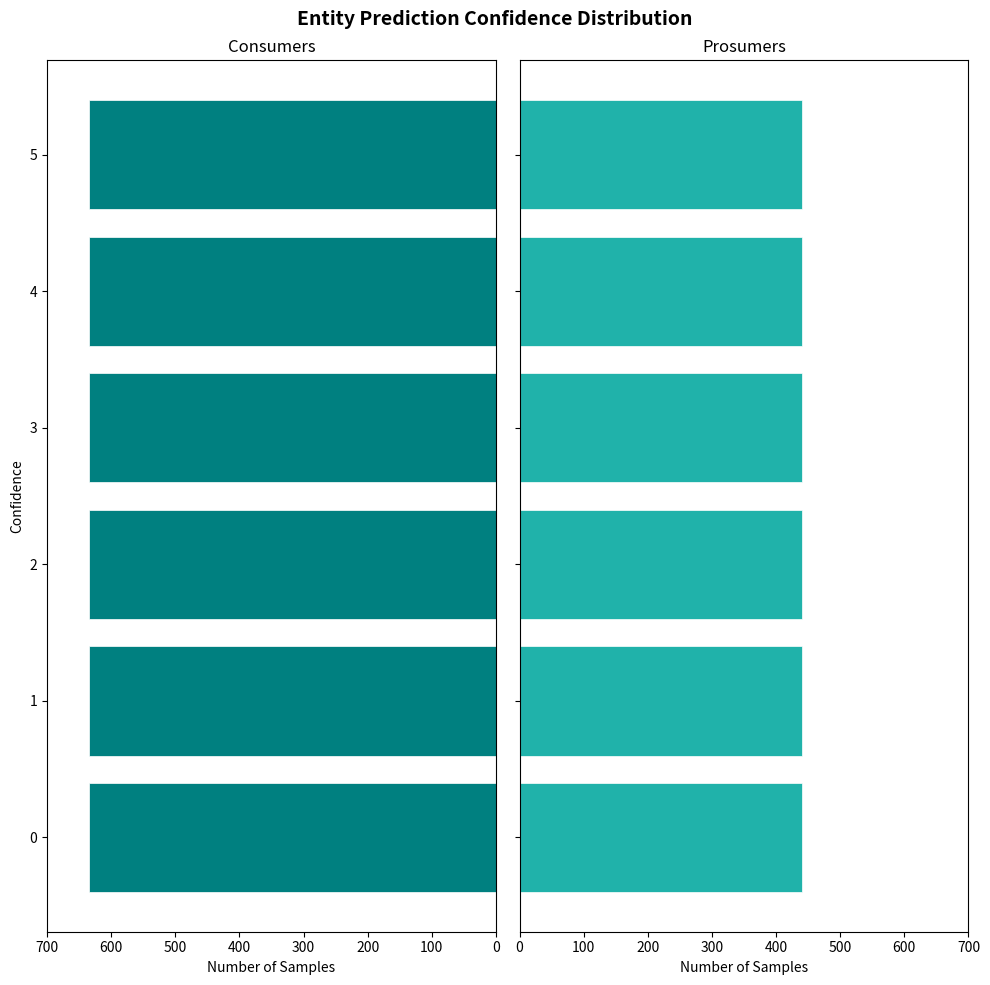

Are the bars horizontal?

Yes